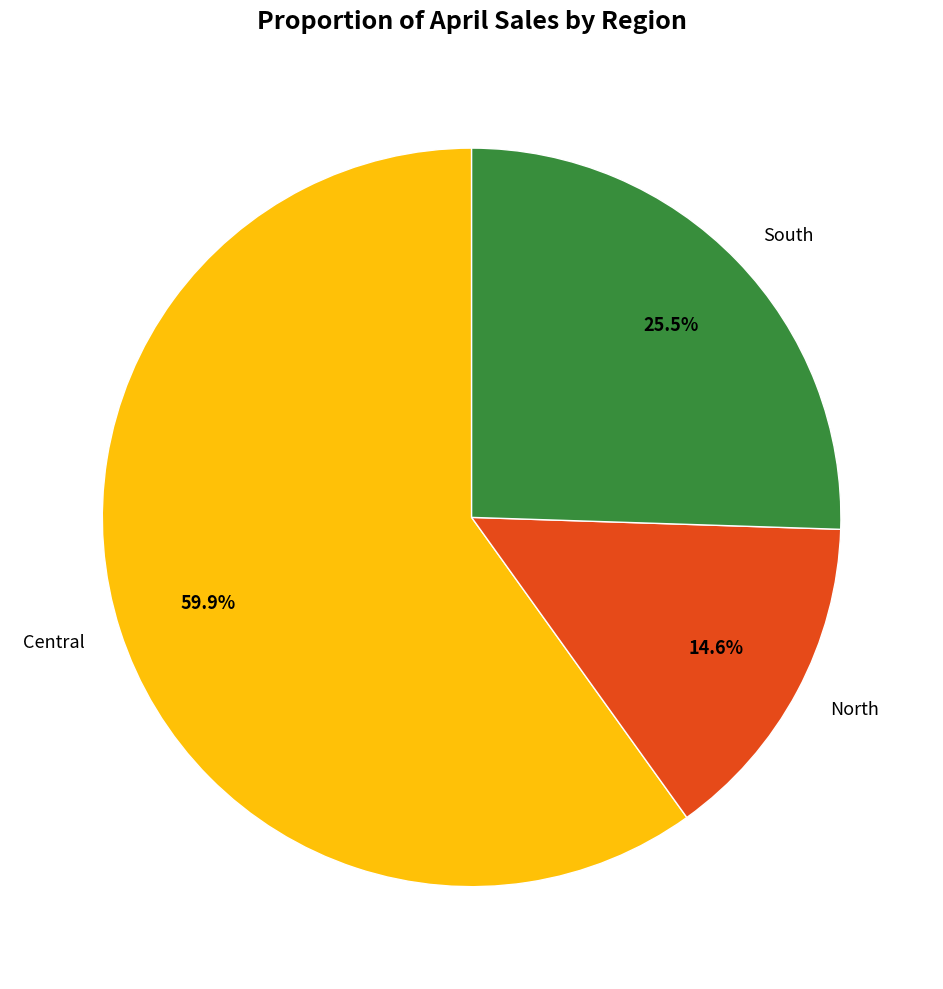

To the nearest percent, what is the average slice percentage?

33%